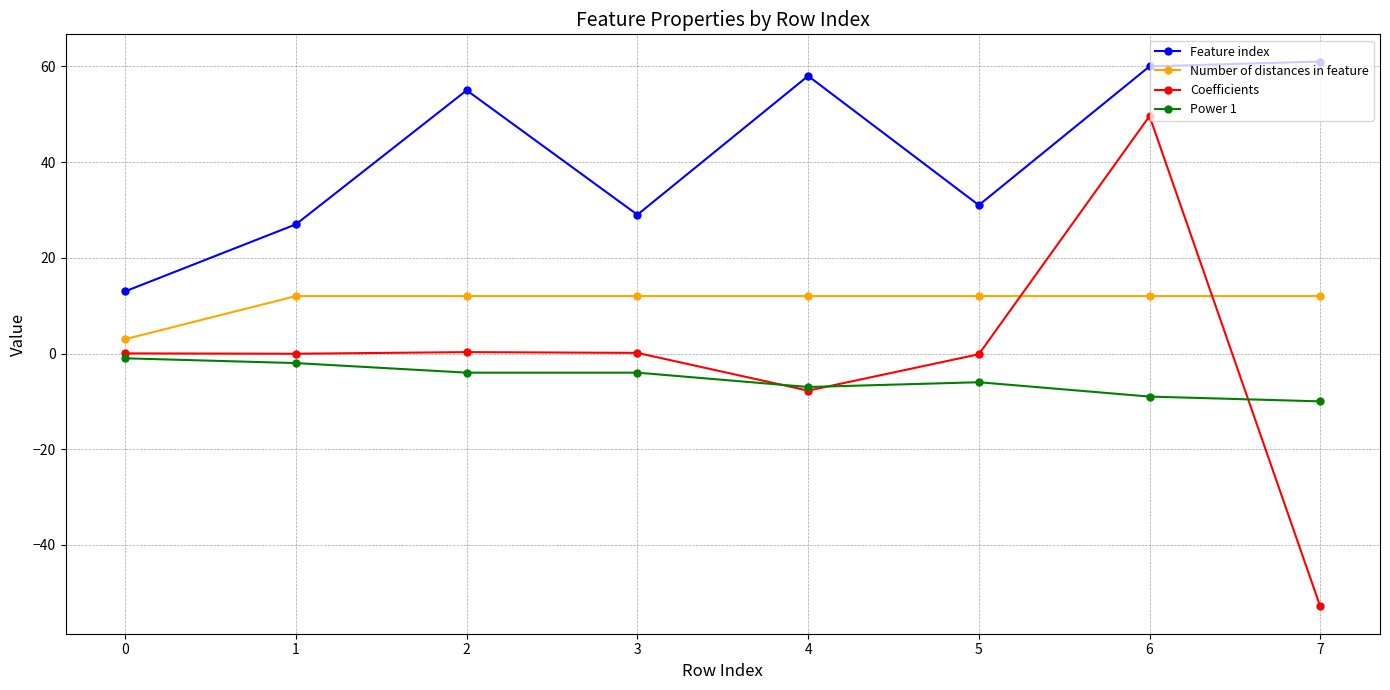

The value of Power 1 at 6 is -13.5. True or false?

False